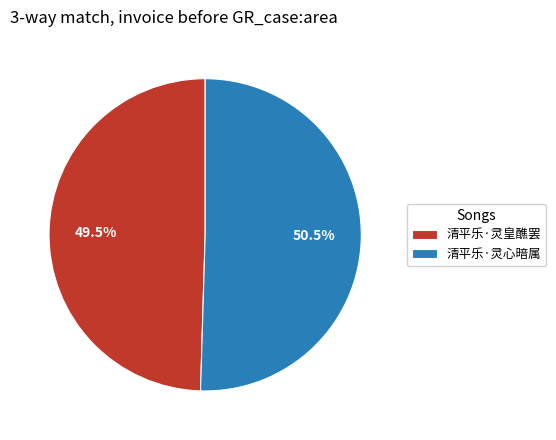

What is the majority slice?

清平乐·灵心暗属